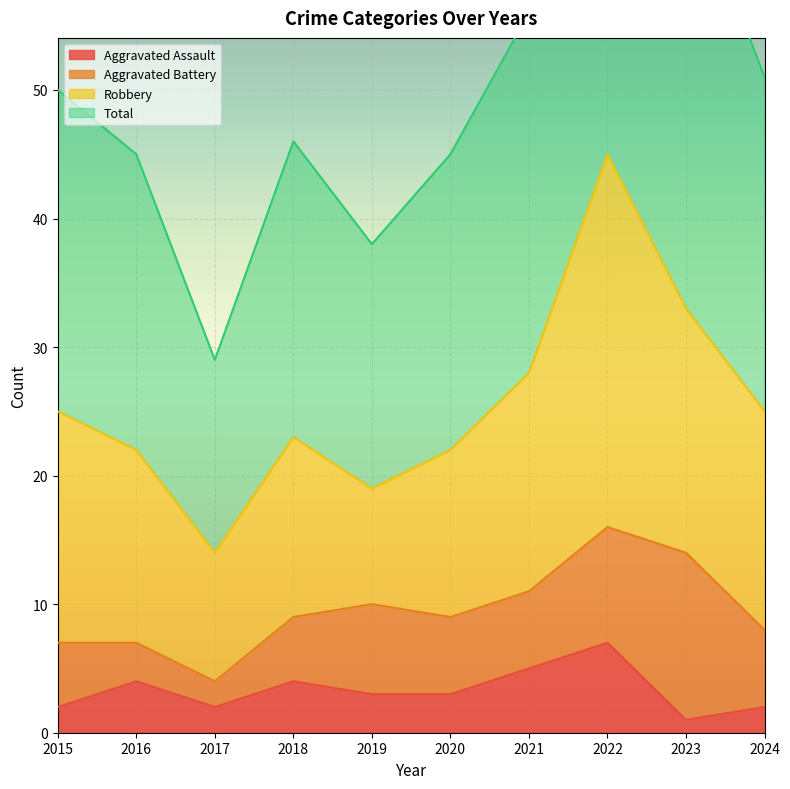

How many interior local valleys does the Total series have?

2